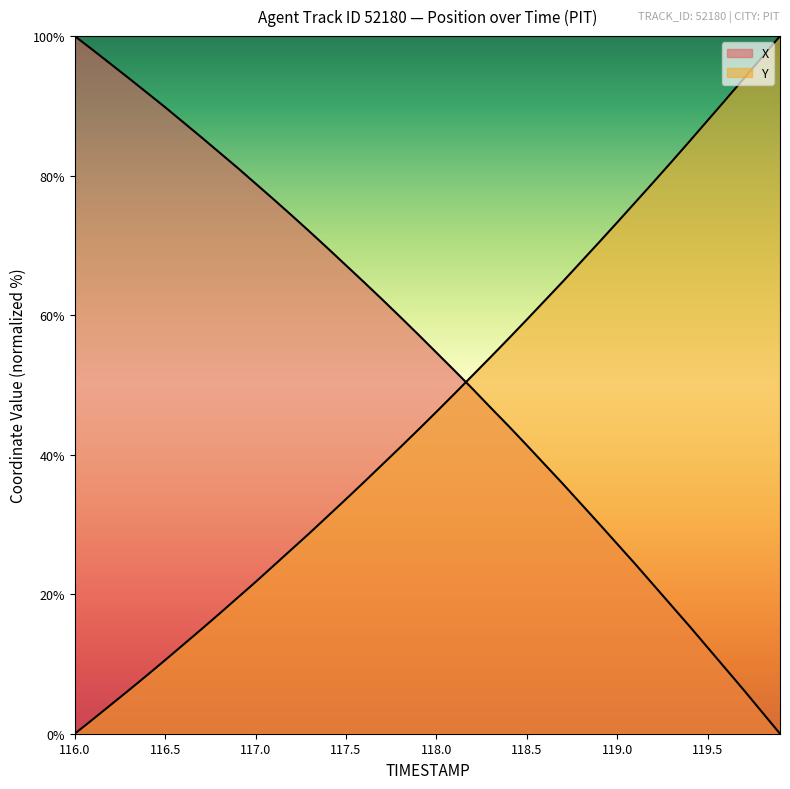

Does the chart have visible grid lines?

No